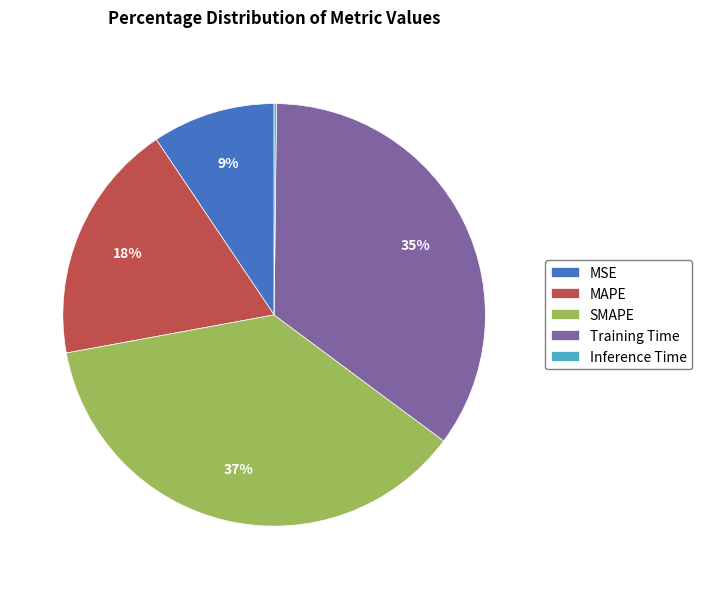

What percentage is the MSE slice, to the nearest percent?

9%